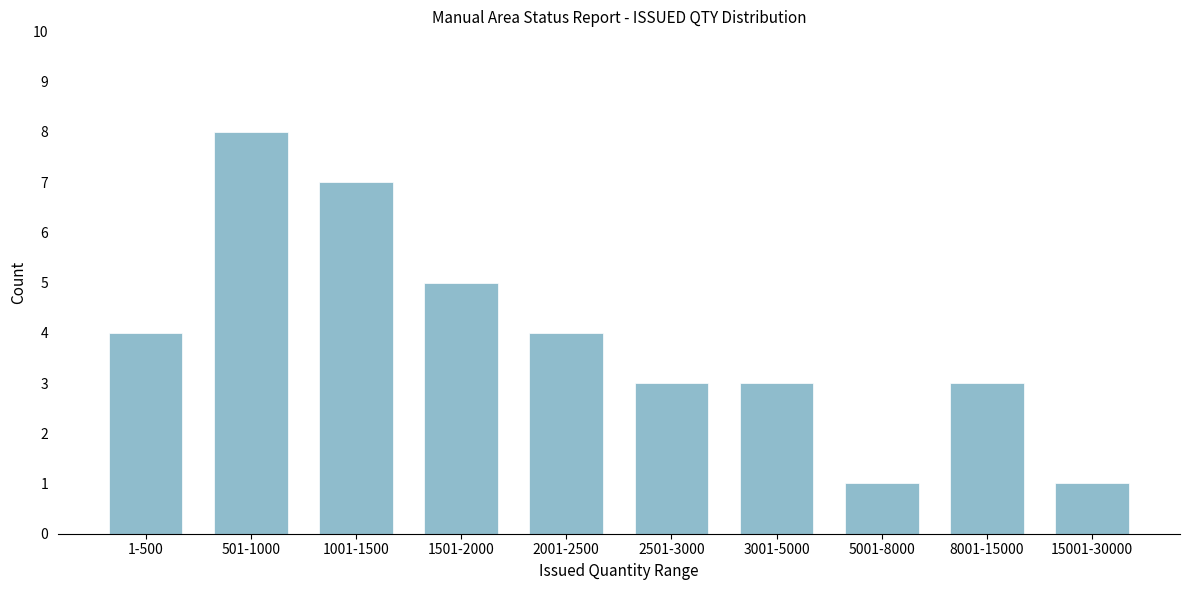

Reading left to right, extract all data points from this chart.

4	8	7	5	4	3	3	1	3	1